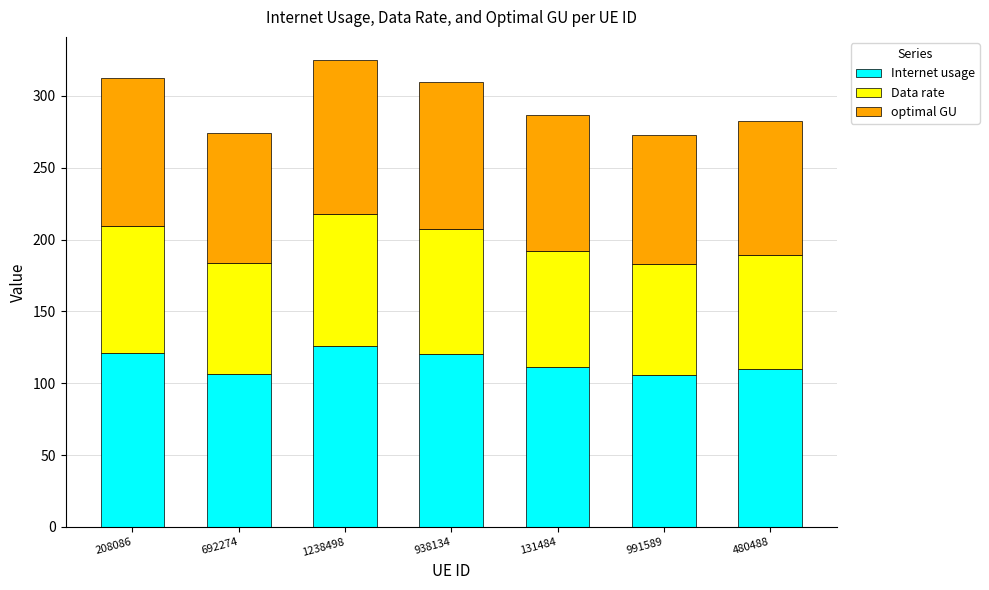

What is the total value across all series at 480488?

282.7